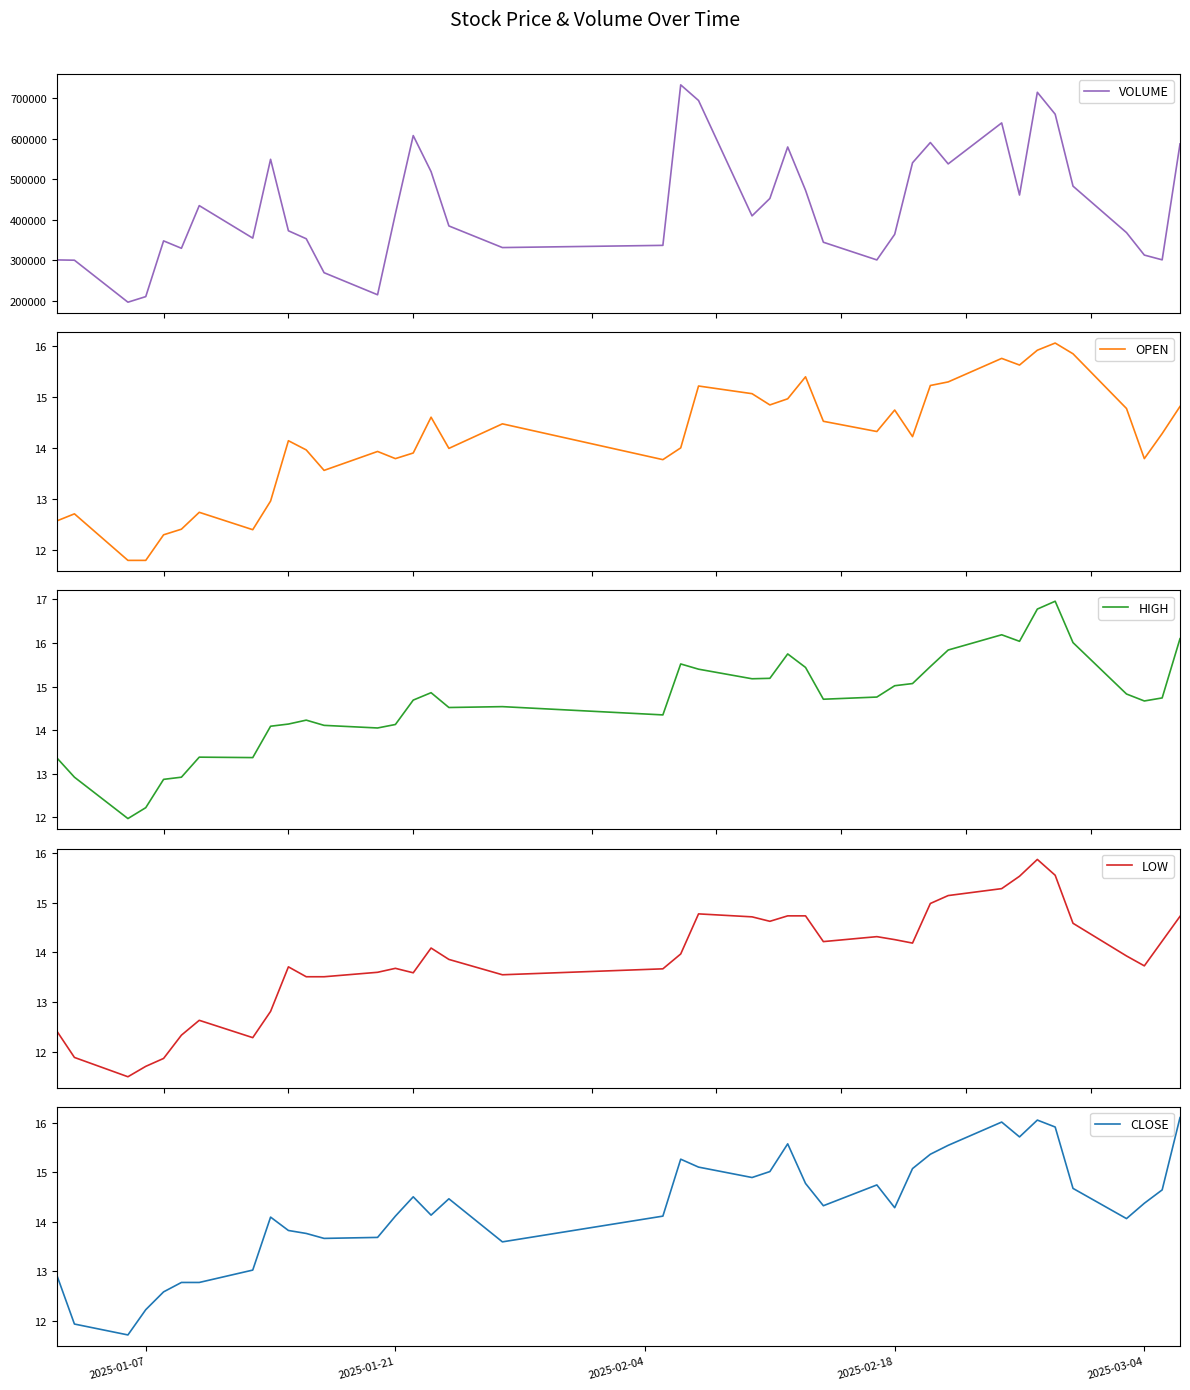

What is the difference between the second highest and second lowest values in the OPEN series?

4.1